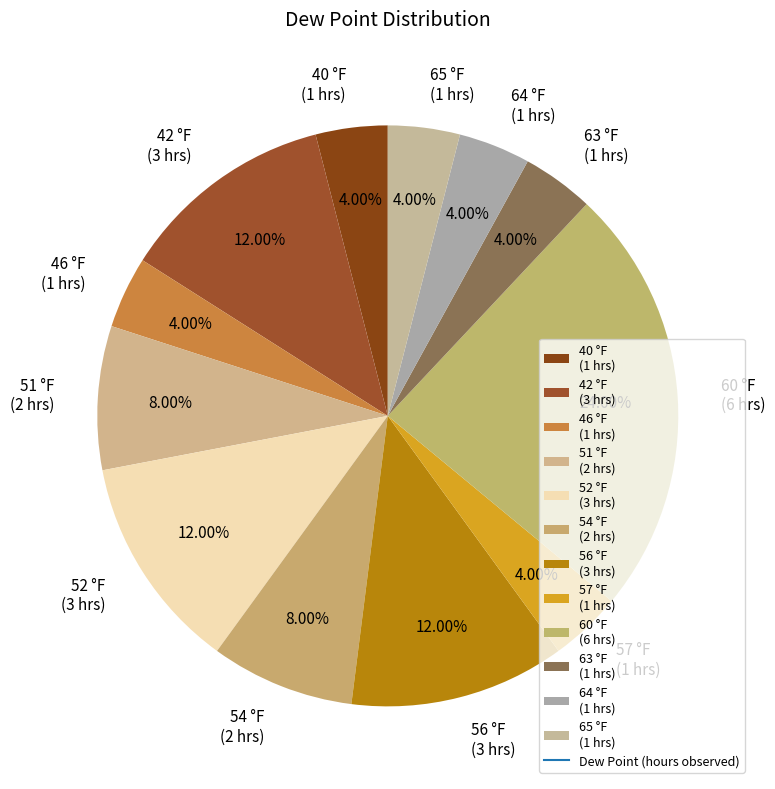

The 64 °F slice represents 4% of the pie. True or false?

True